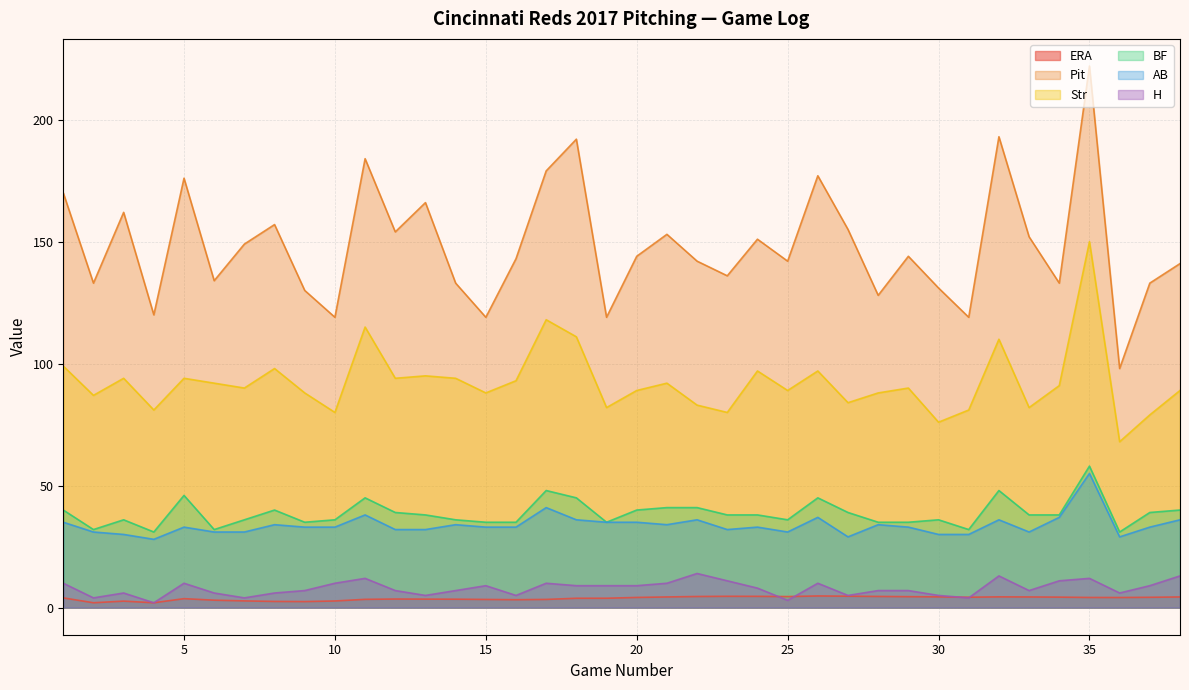

At 34, list the series in order from smallest to largest.

ERA, H, AB, BF, Str, Pit